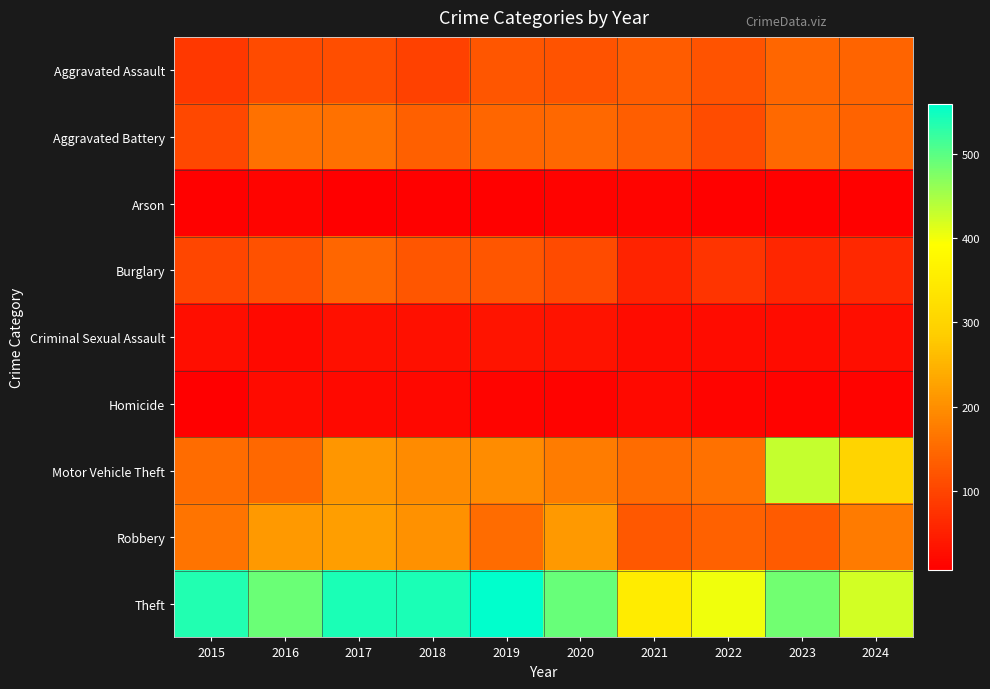

List the series in order of their peak value, highest first.

Theft, Motor Vehicle Theft, Robbery, Aggravated Battery, Aggravated Assault, Burglary, Criminal Sexual Assault, Homicide, Arson